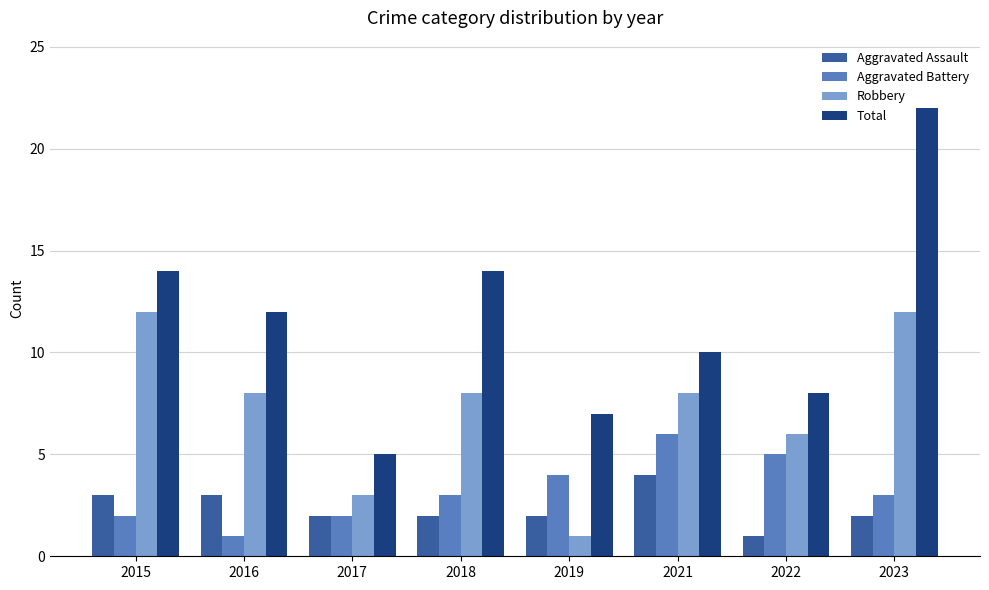

What is the greatest value displayed?

22